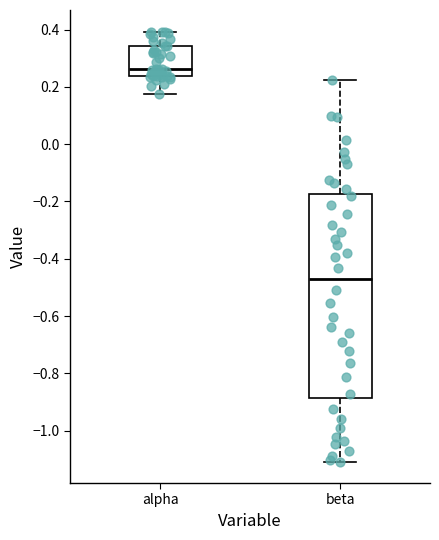

Reading left to right, transcribe this box plot: for each box, give where its median line is, the range the box spans, and where its two whiskers end, as read against the y-axis. The values are not printed on the chart, so give them approximately, as read against the axis.

alpha: median 0.26, box 0.24 to 0.34, whiskers 0.18 to 0.40
beta: median -0.46, box -0.88 to -0.18, whiskers -1.10 to 0.22